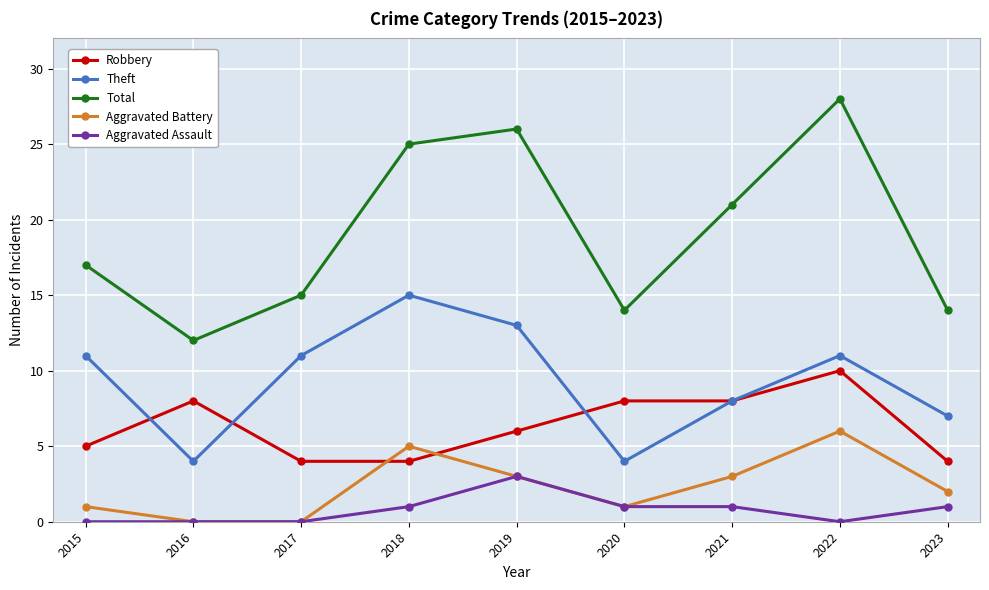

Which series has the largest total across all categories?

Total